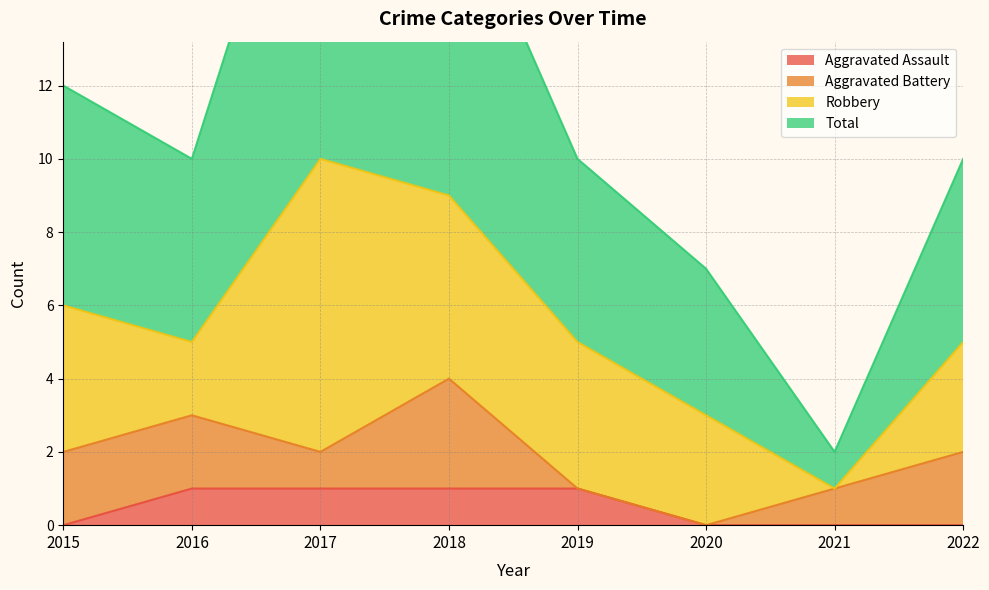

What is the sum of the Aggravated Assault values at 2016 and 2019?

2